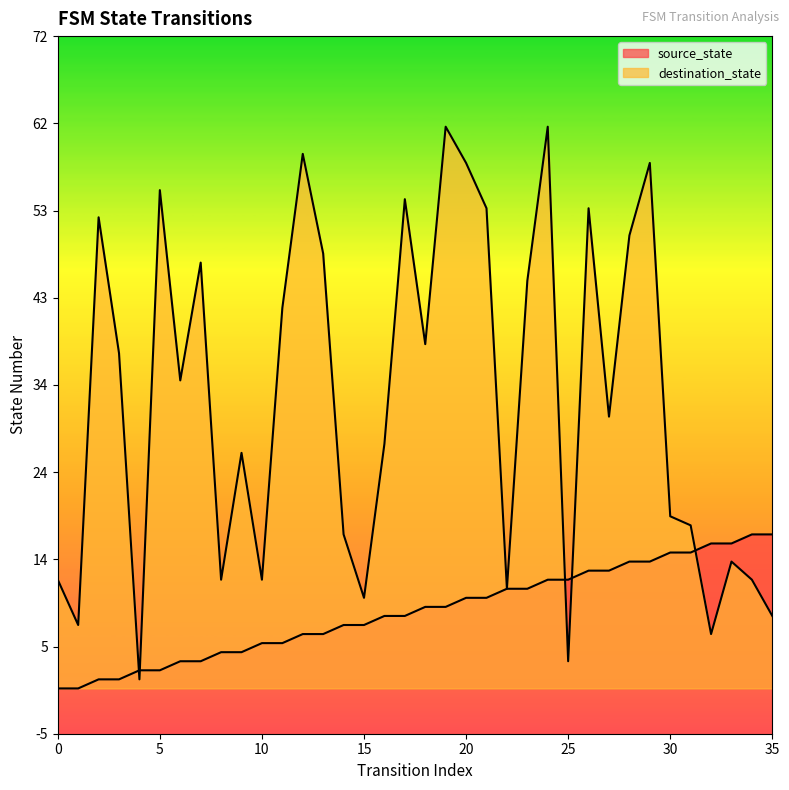

Rank the series at 14 from lowest to highest value.

source_state, destination_state